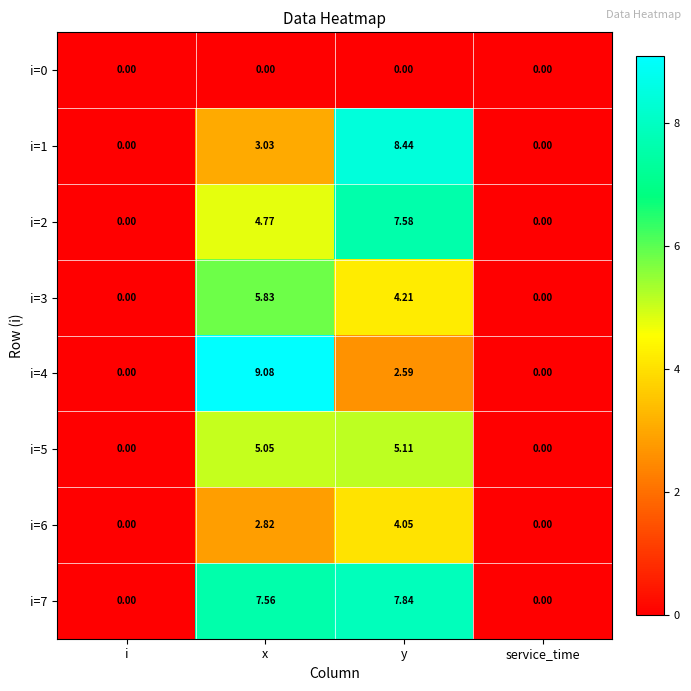

What is the total value across all series at y?

39.8